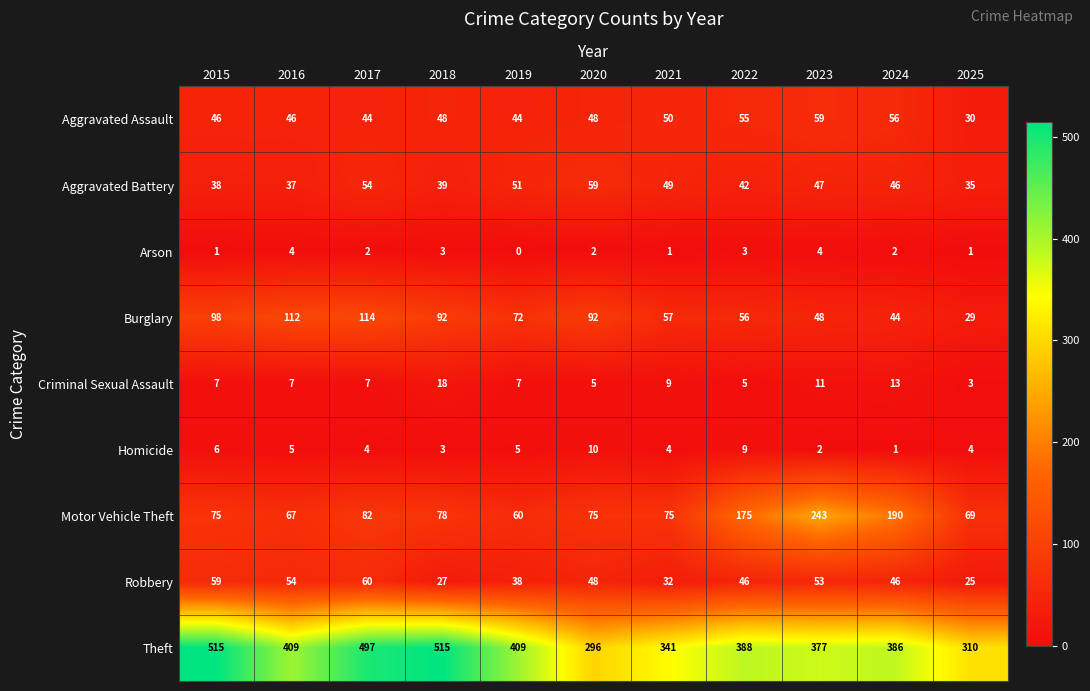

True or false: Theft has a value of 566 at 2019.

False